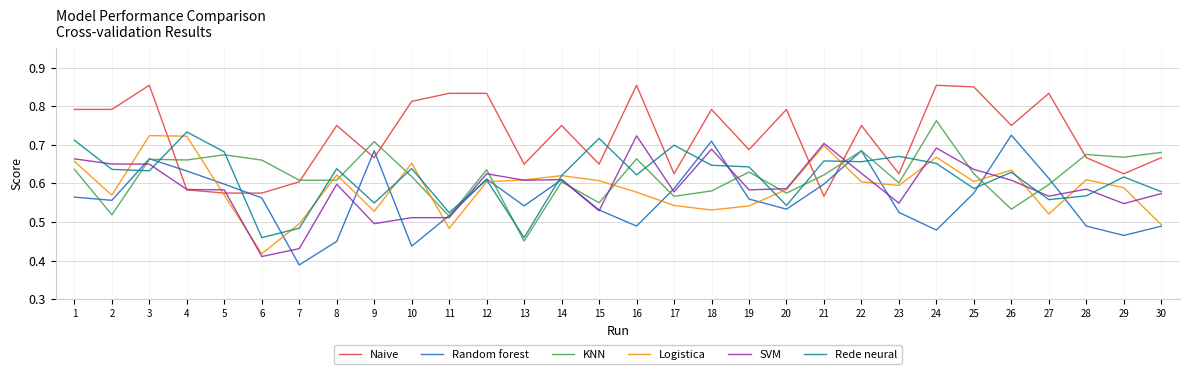

At which label is Random forest closest to 0?

7